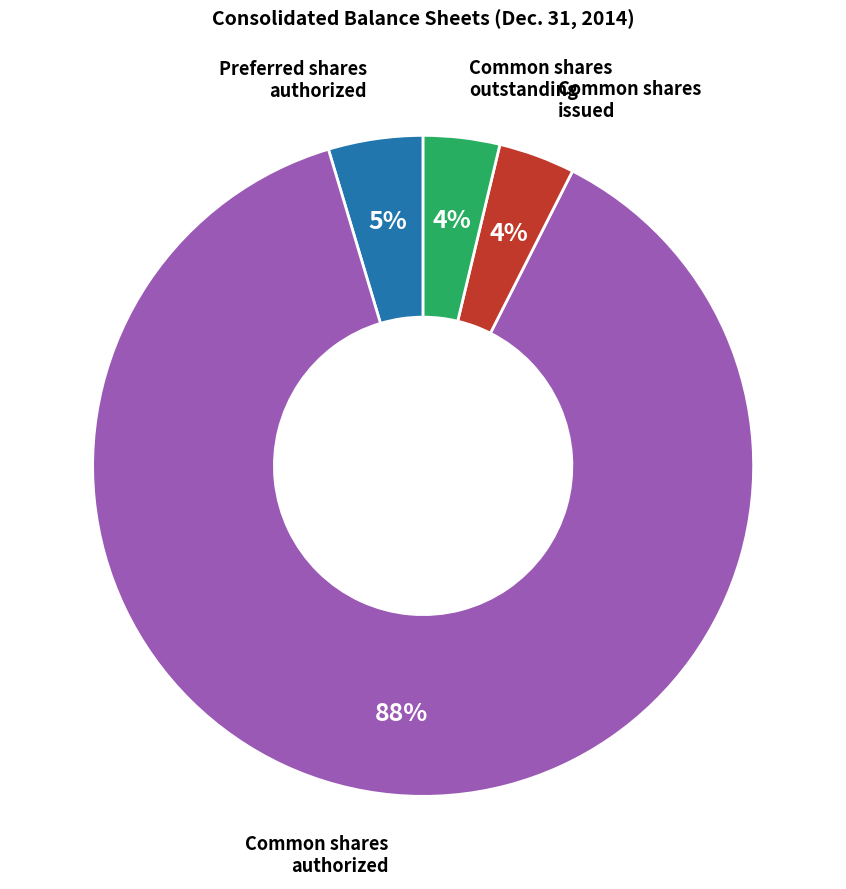

Does any single category account for the majority?

Yes